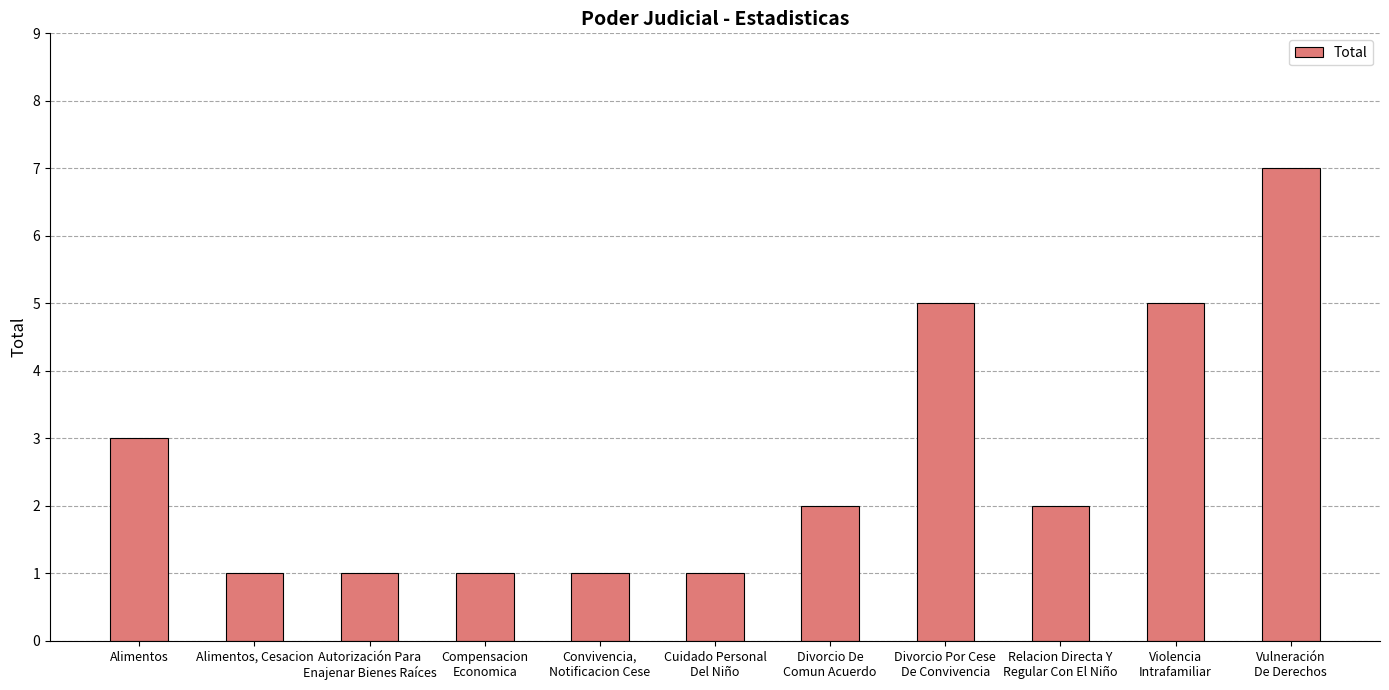

Reading right to left, extract all data points from this chart.

Vulneración
De Derechos=7	Violencia
Intrafamiliar=5	Relacion Directa Y
Regular Con El Niño=2	Divorcio Por Cese
De Convivencia=5	Divorcio De
Comun Acuerdo=2	Cuidado Personal
Del Niño=1	Convivencia,
Notificacion Cese=1	Compensacion
Economica=1	Autorización Para
Enajenar Bienes Raíces=1	Alimentos, Cesacion=1	Alimentos=3